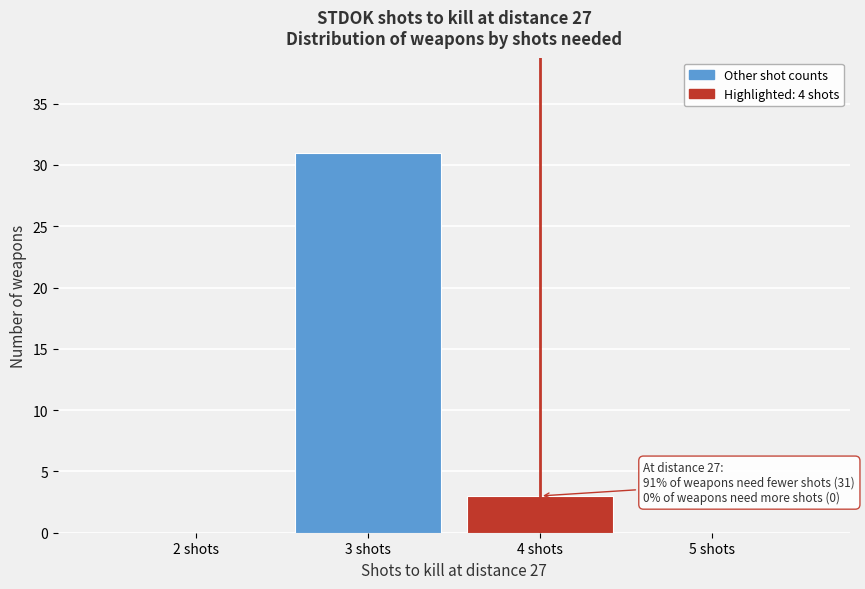

Reading left to right, list all the values displayed in this chart.

2 shots=0	3 shots=31	4 shots=3	5 shots=0